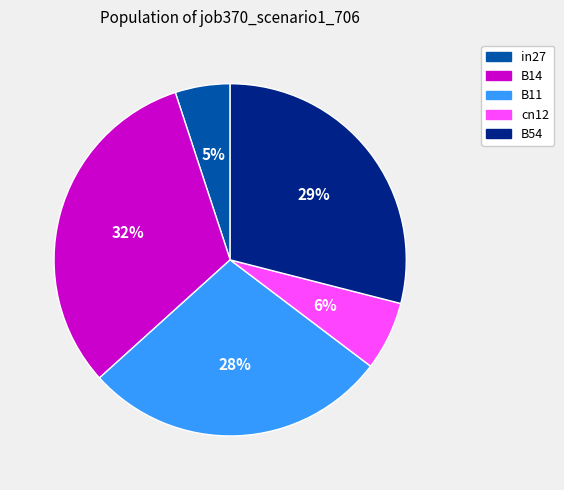

The B11 slice represents 28% of the pie. True or false?

True